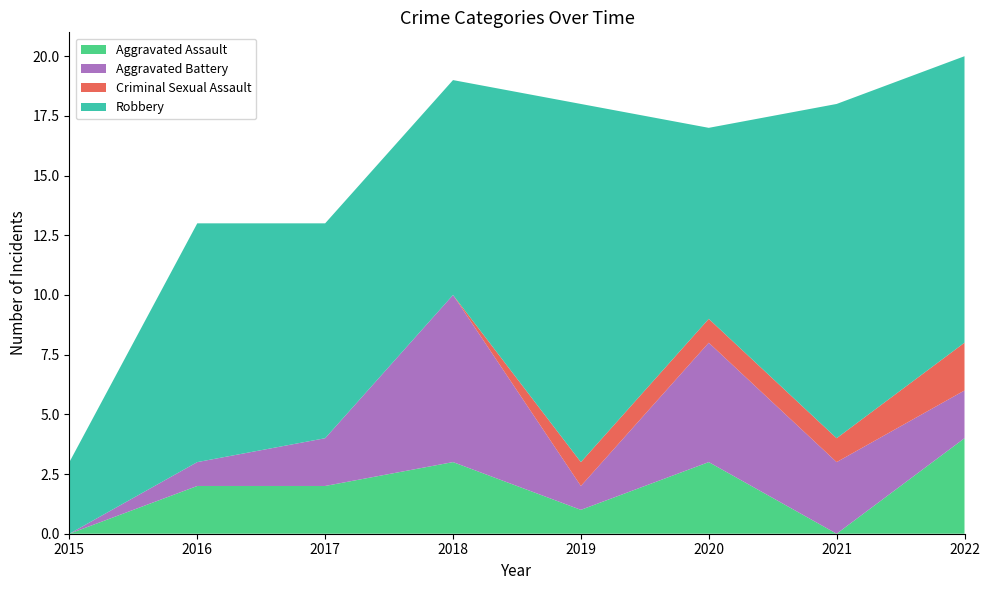

Reading left to right, extract all data points from this chart.

Aggravated Assault: 2015=0	2016=2	2017=2	2018=3	2019=1	2020=3	2021=0	2022=4
Aggravated Battery: 2015=0	2016=1	2017=2	2018=7	2019=1	2020=5	2021=3	2022=2
Criminal Sexual Assault: 2015=0	2016=0	2017=0	2018=0	2019=1	2020=1	2021=1	2022=2
Robbery: 2015=3	2016=10	2017=9	2018=9	2019=15	2020=8	2021=14	2022=12